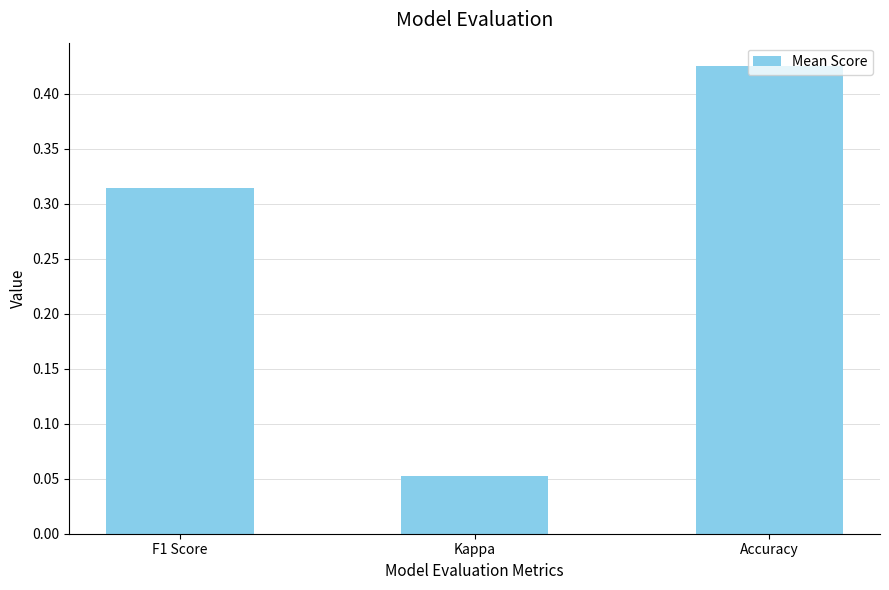

Rank the categories by value from highest to lowest.

Accuracy, F1 Score, Kappa